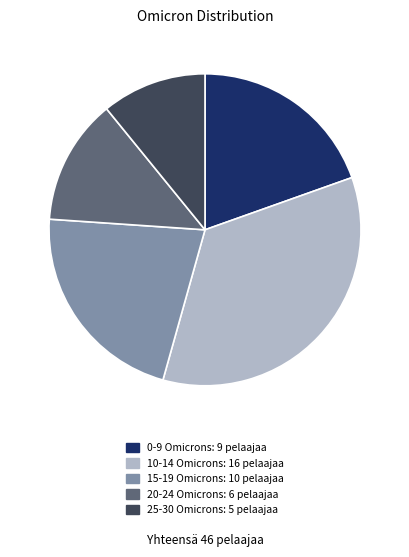

Count the number of slices in the pie.

5